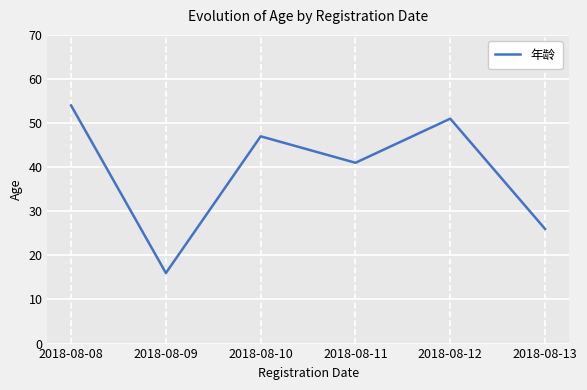

At which category does the chart reach its minimum across all series?

2018-08-09